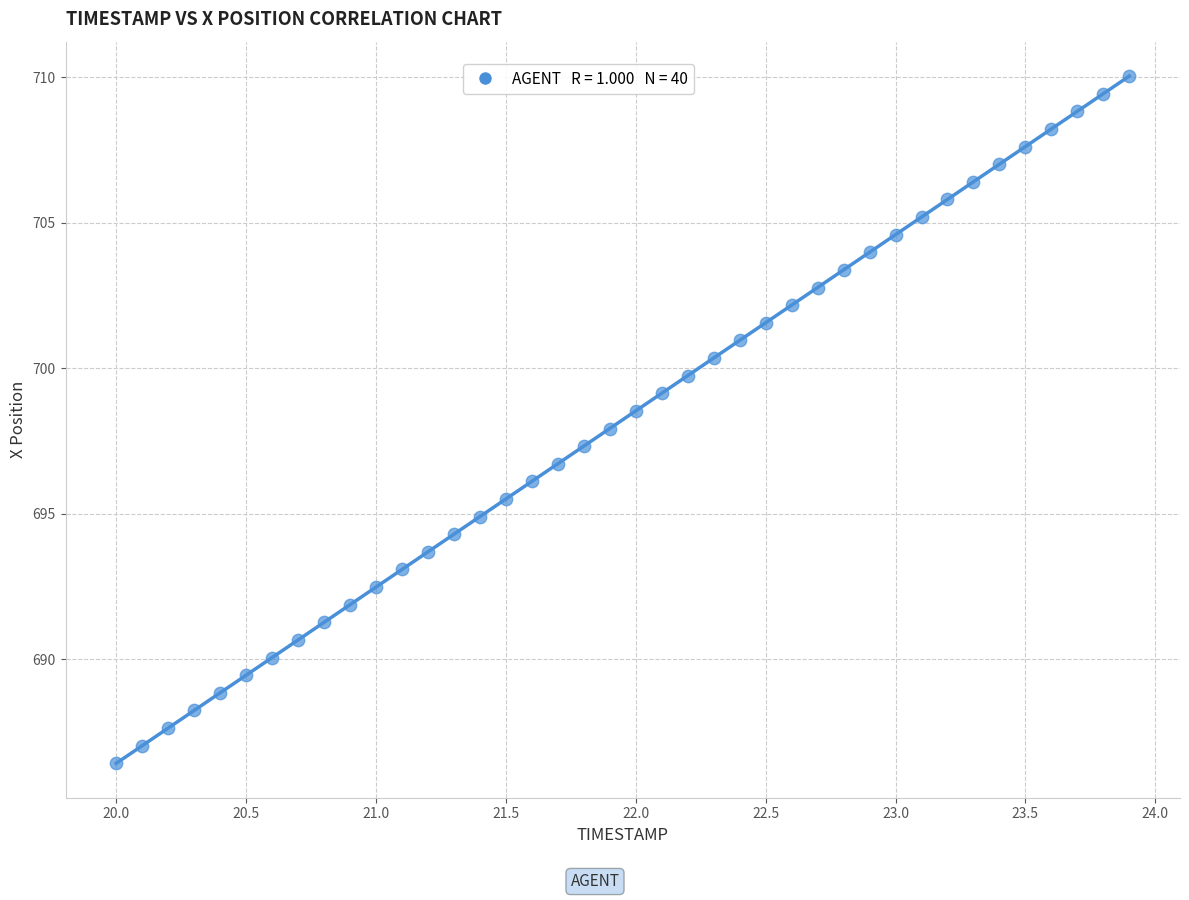

What is the range of X values (max minus min)?

3.9